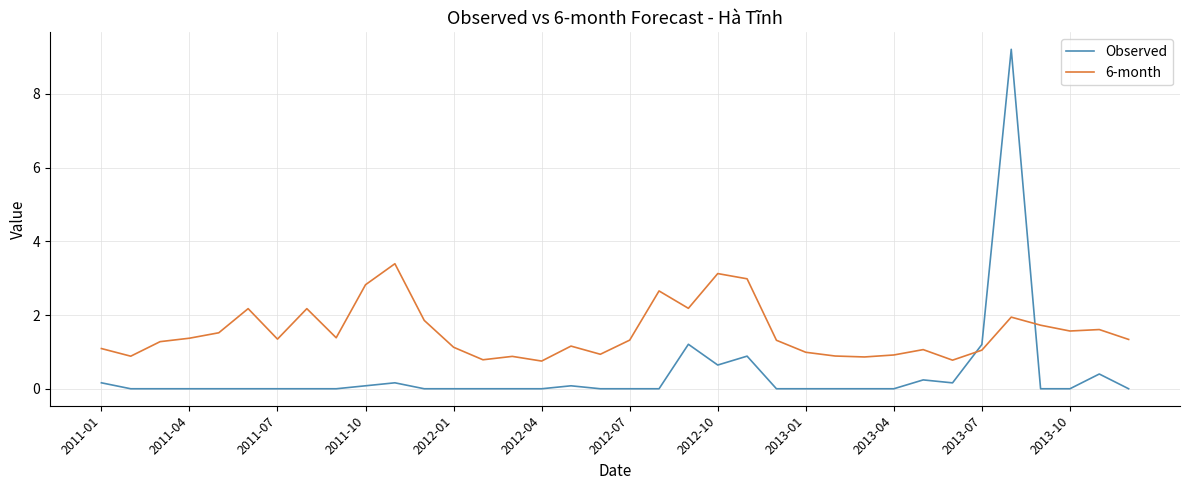

What is the difference between the maximum and minimum values in the Observed series?

9.2